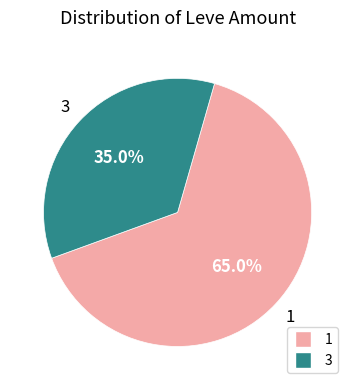

Approximately how many times larger is the value at 1 compared to 3?

1.9